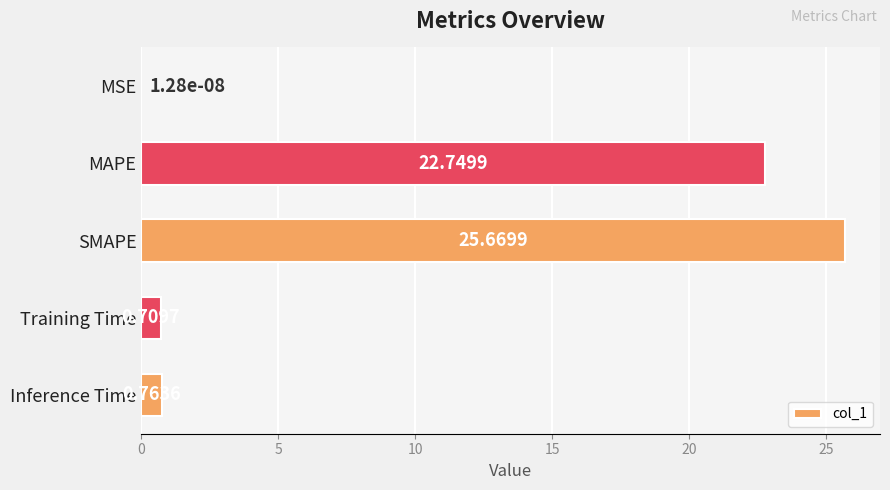

Does the chart contain stacked bars?

No